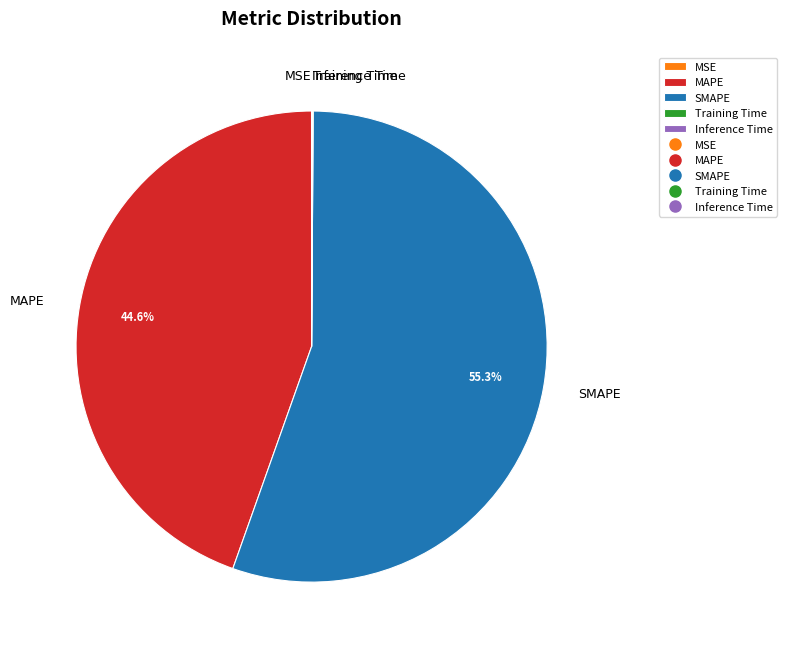

Which category has the biggest portion of the pie?

SMAPE